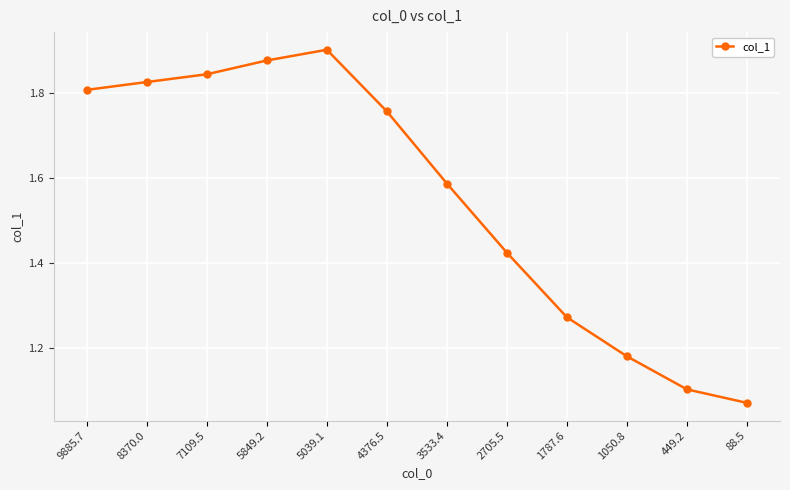

True or false: the data shows 1.9 at 5039.1.

True